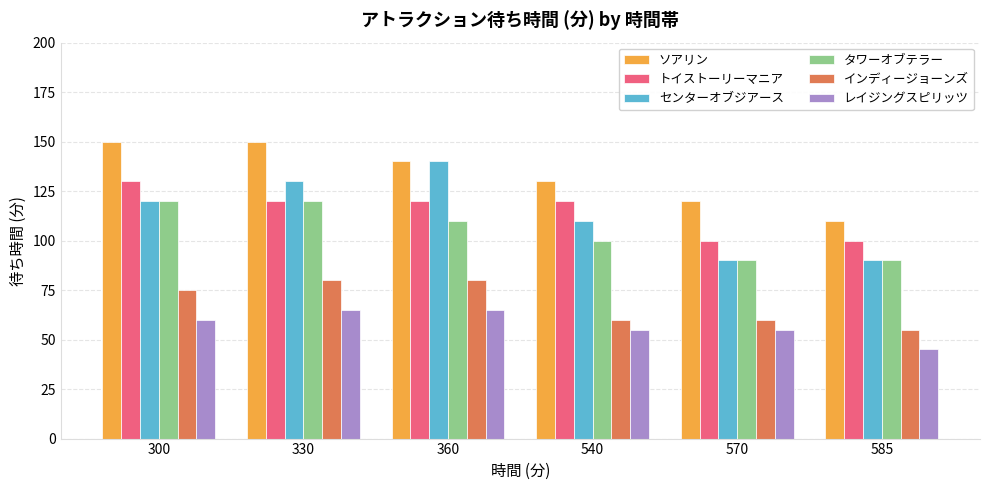

Which series has the widest spread of values?

センターオブジアース